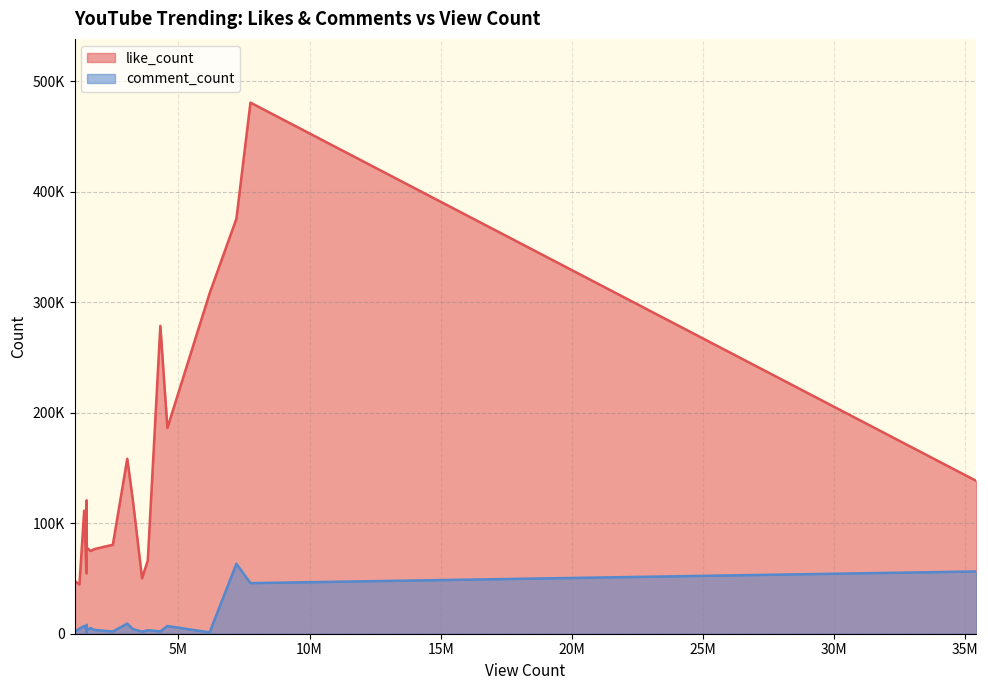

The like_count series shows 50170 at 3612703. True or false?

True